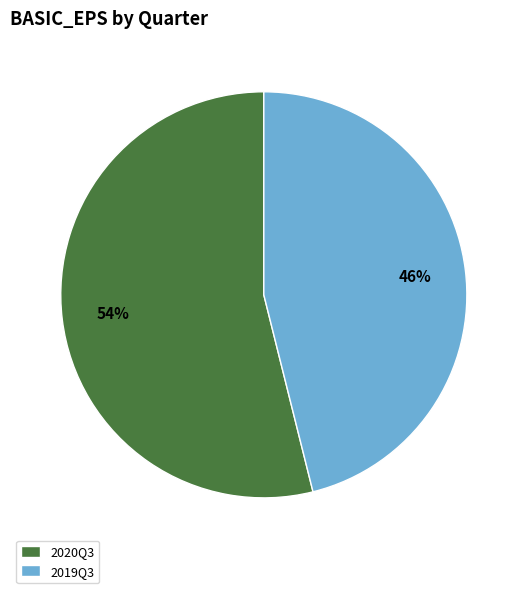

Is the sum of 2019Q3 and 2020Q3 greater than half?

Yes